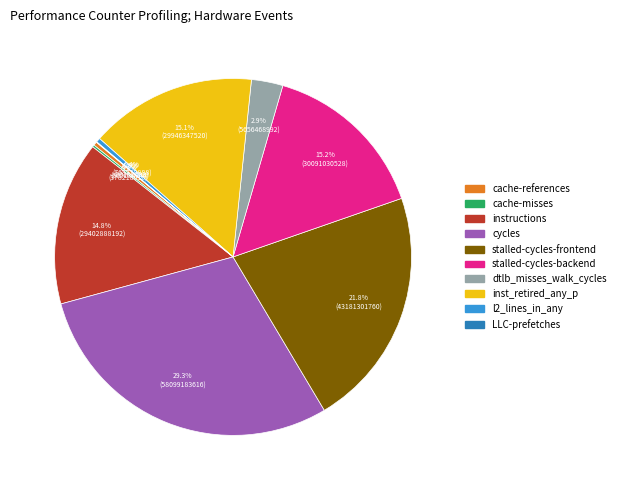

What percentage do cycles and stalled-cycles-frontend together represent?

51.1%